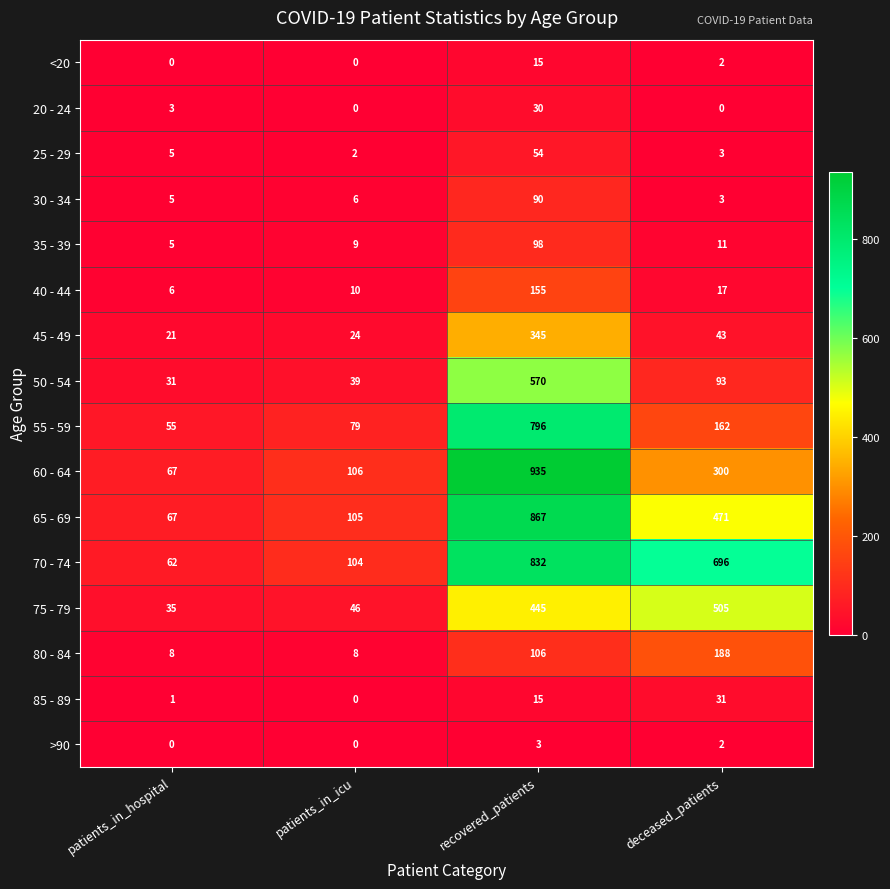

What is the difference between the highest and lowest values at patients_in_hospital?

67